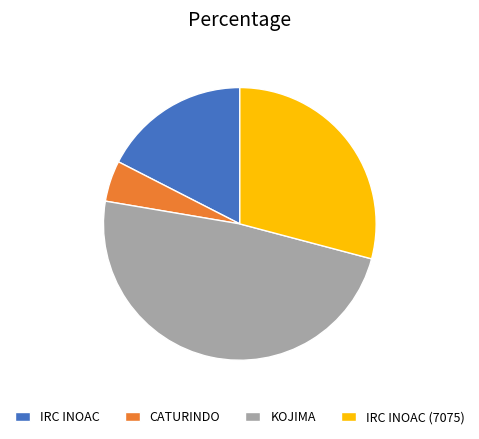

Approximately how many times larger is the value at CATURINDO compared to IRC INOAC?

0.3